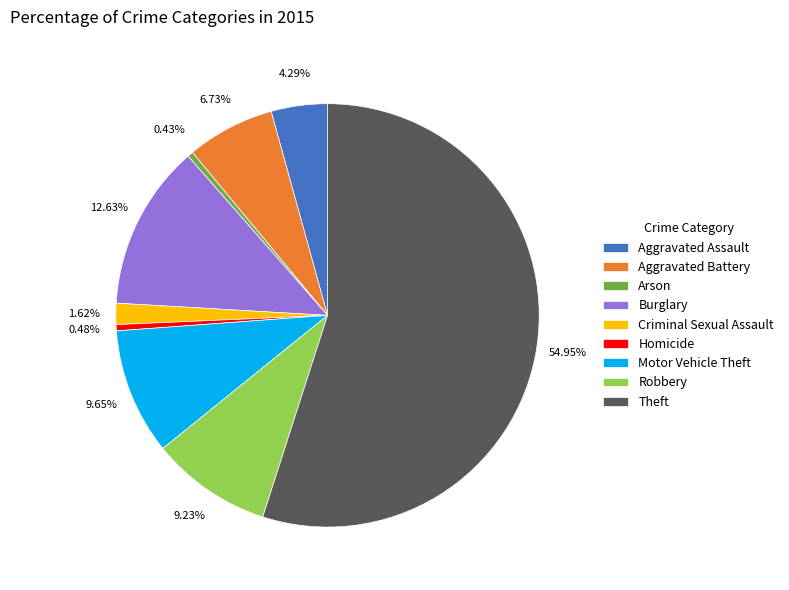

True or false: Theft accounts for 69% of the total.

False